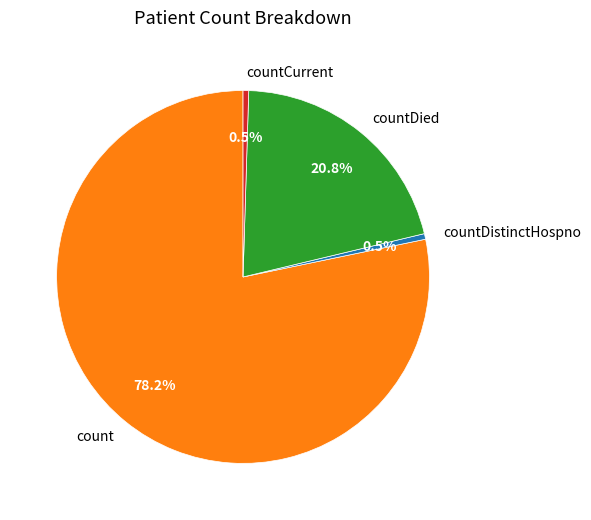

What is the largest slice in the pie chart?

count